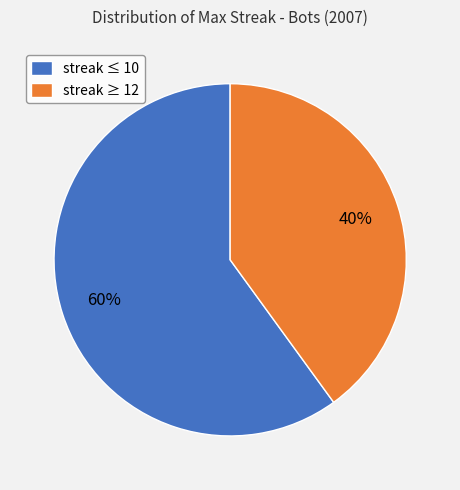

To the nearest percent, what is the combined percentage of streak ≤ 10 and streak ≥ 12?

100%